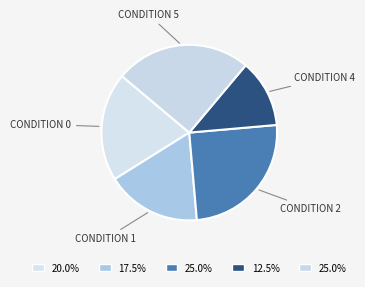

Does CONDITION 4 account for over 50% of the chart?

No